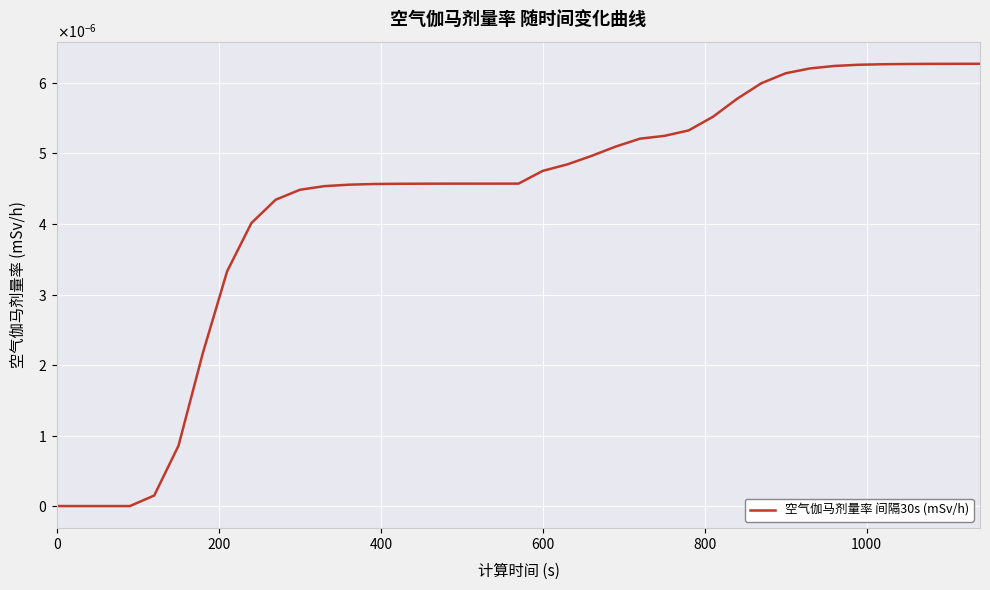

Does the chart display data point markers on the line(s)?

No